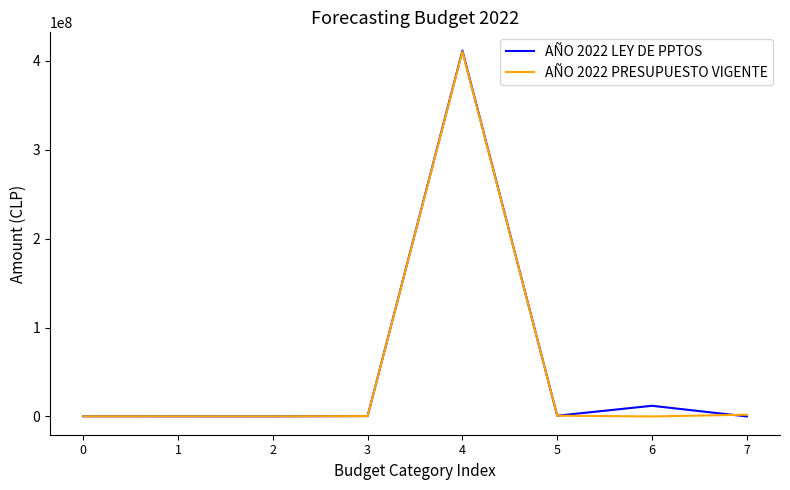

At which category is the sum across all series the highest?

4